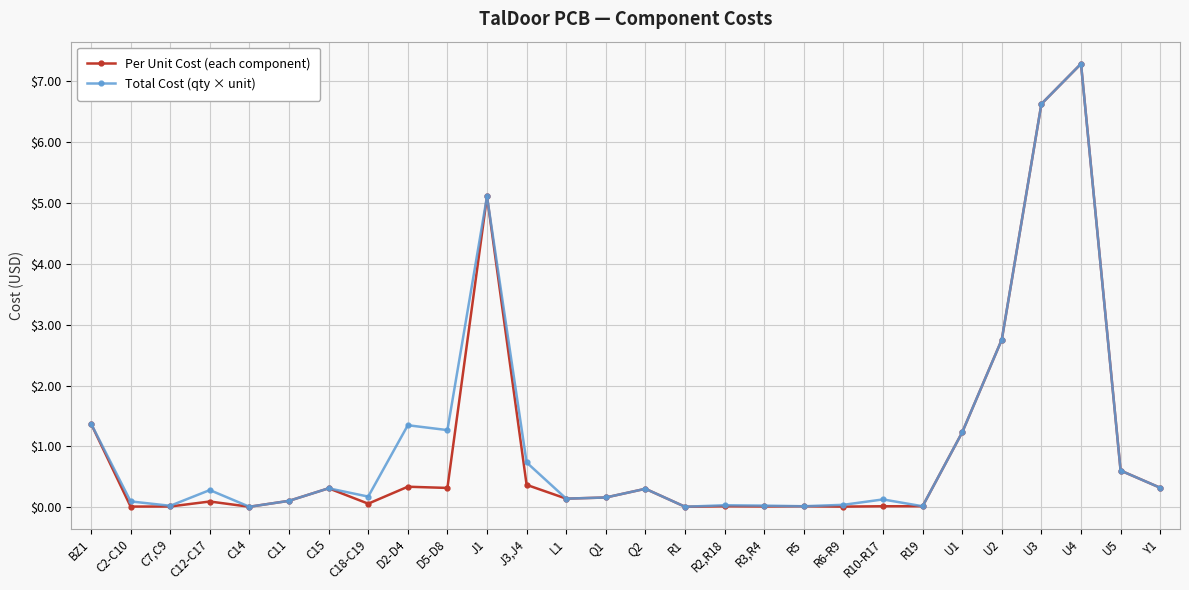

What is the greatest value displayed?

7.3